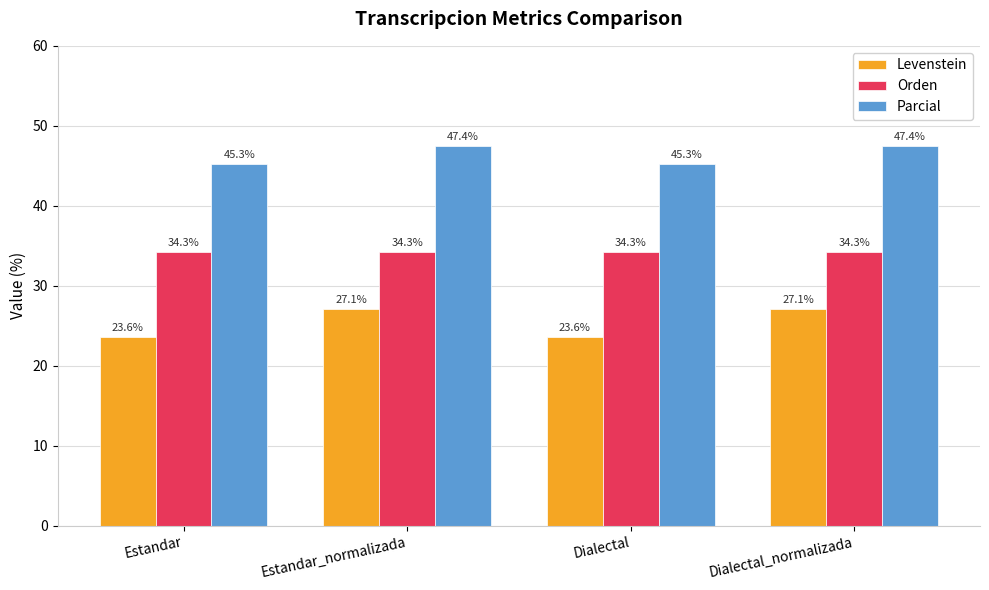

Between Estandar_normalizada and Dialectal, which series saw the biggest shift?

Levenstein